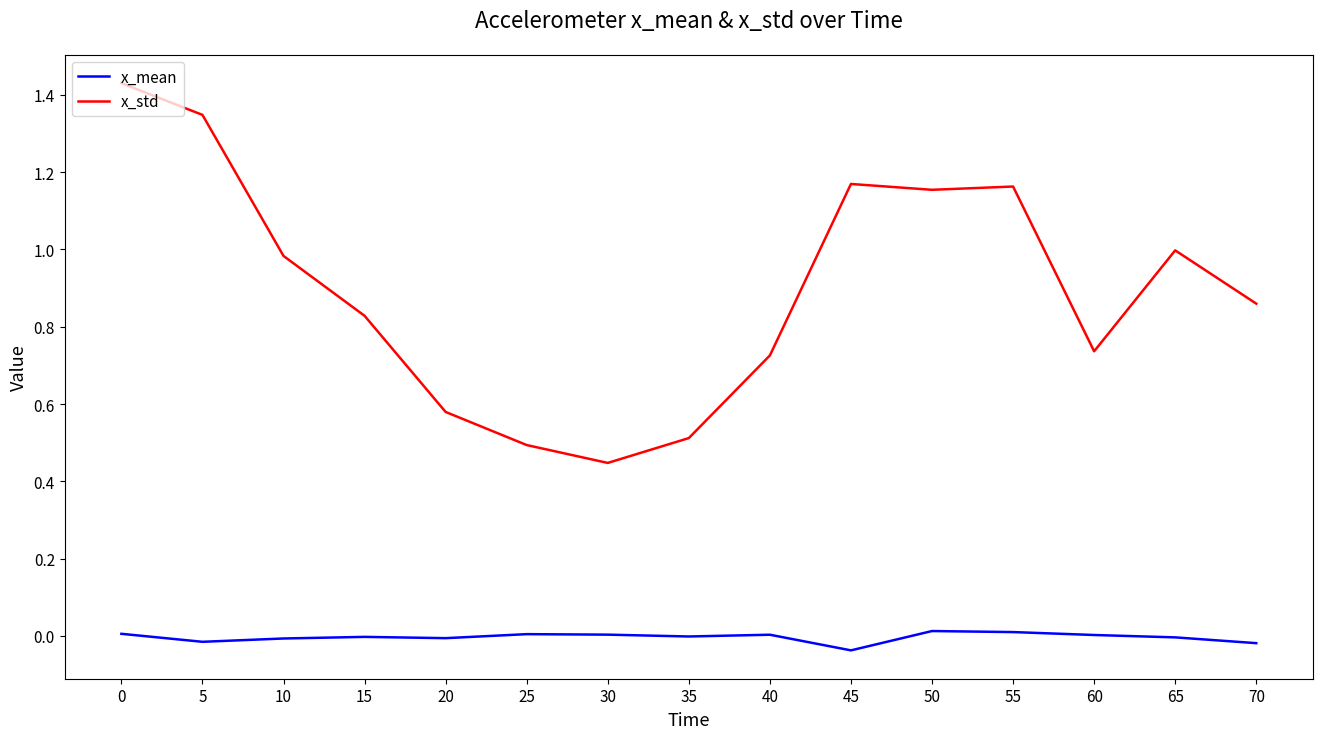

Which label corresponds to the smallest value in the chart?

45